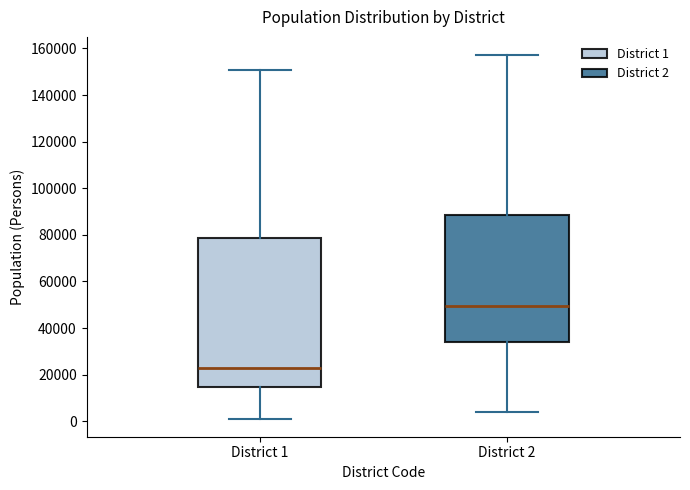

Where is the lower edge of the box for District 1 on the y-axis? The values are not printed on the chart, so give them approximately, as read against the axis.

14000